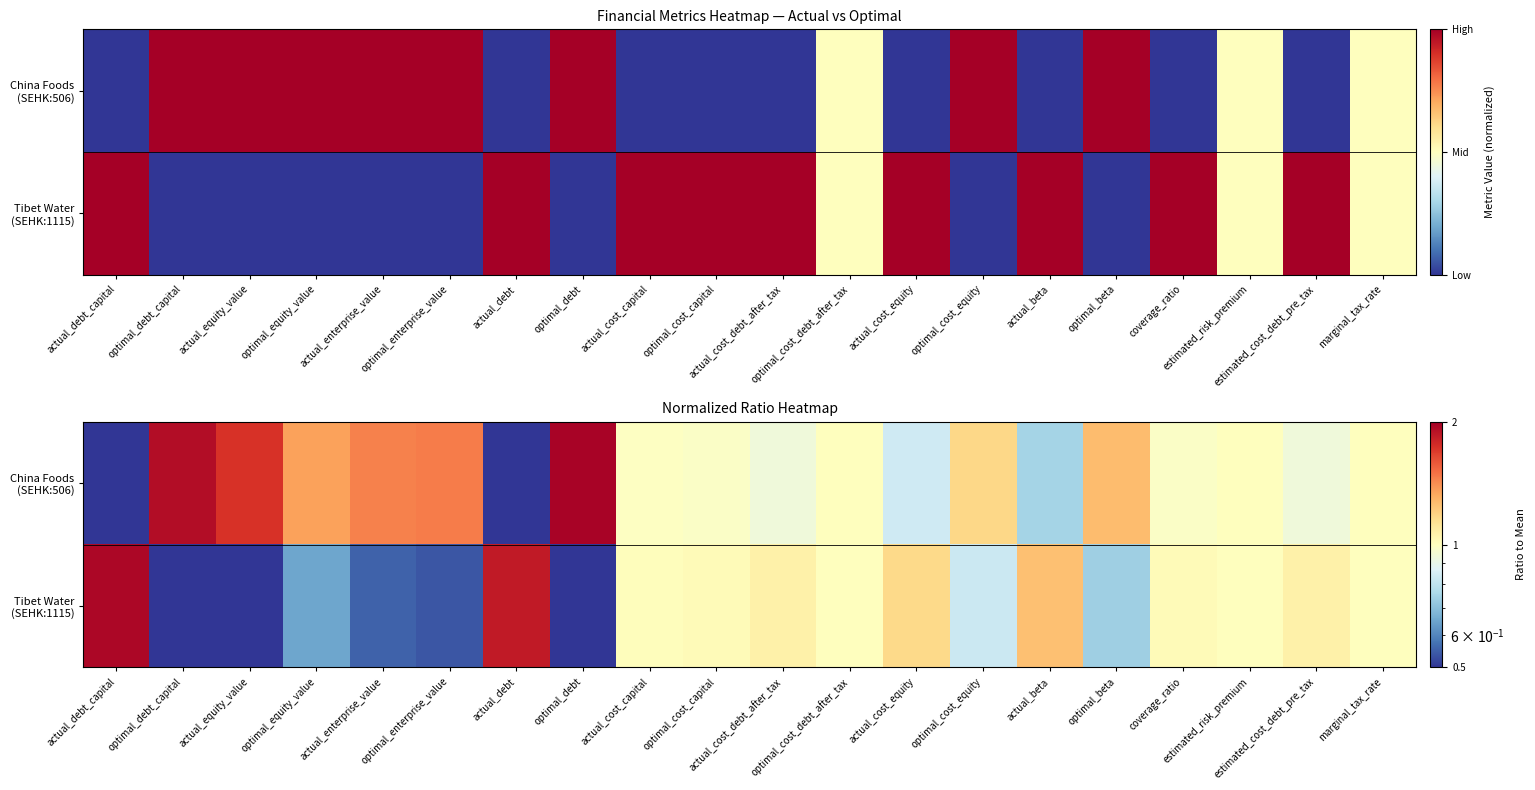

Which label corresponds to the largest value in the chart?

optimal_debt